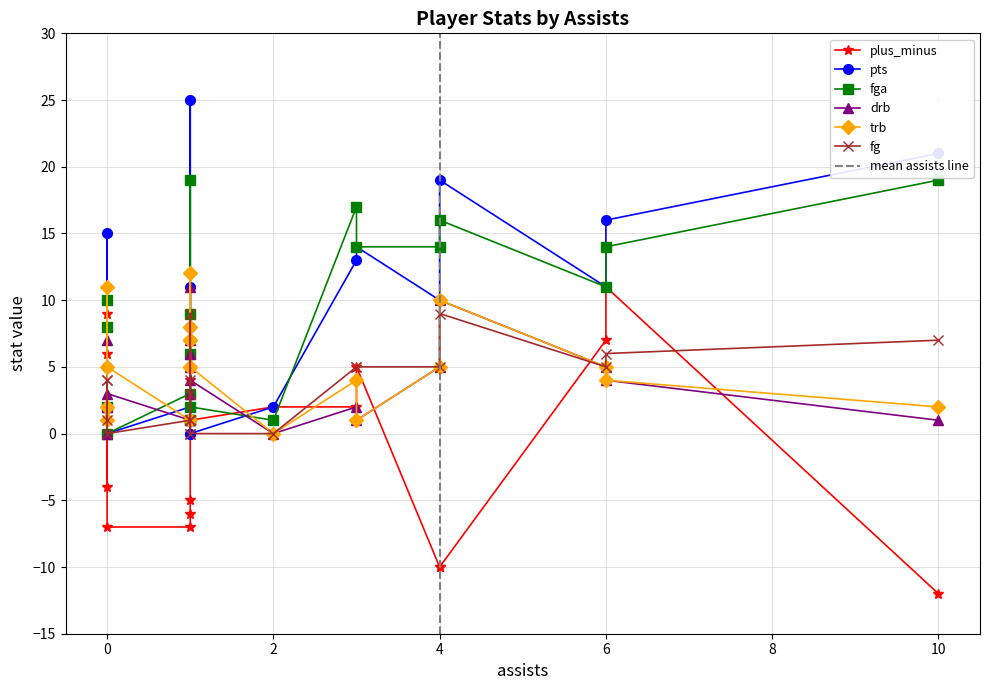

How many values in plus_minus are below zero?

8